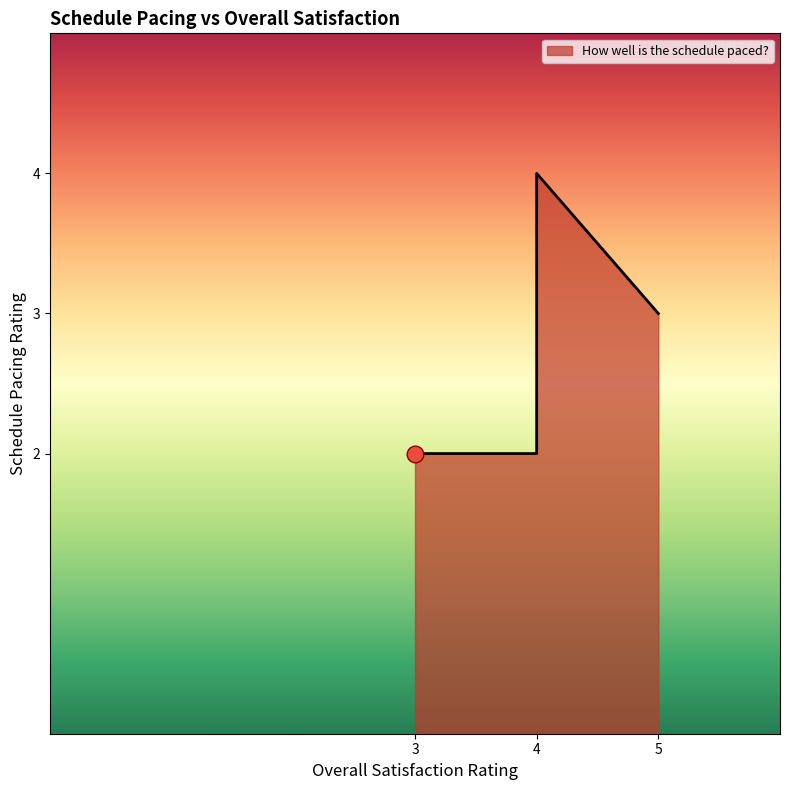

The chart shows a value of 4 at 4. True or false?

True